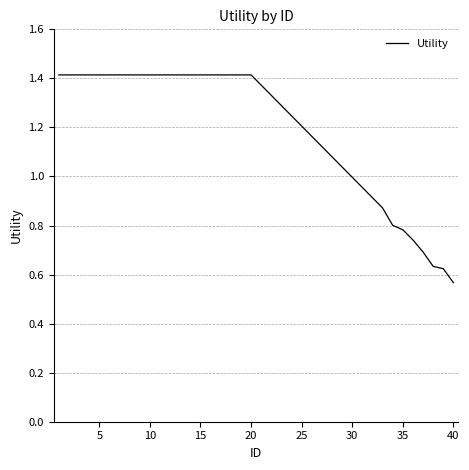

What is the maximum value shown in the chart?

1.4